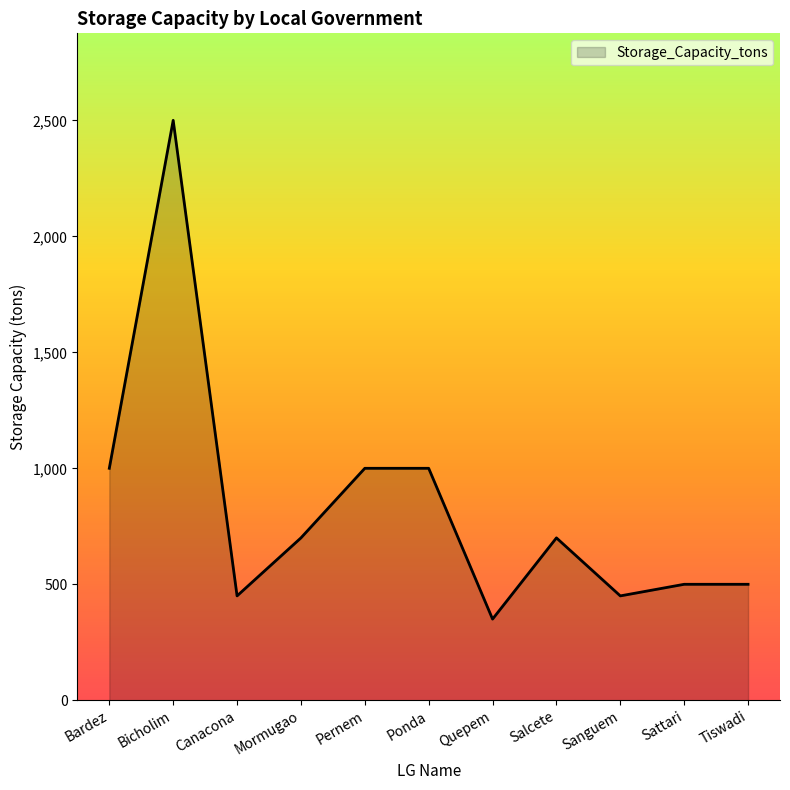

Read the value at Salcete.

700